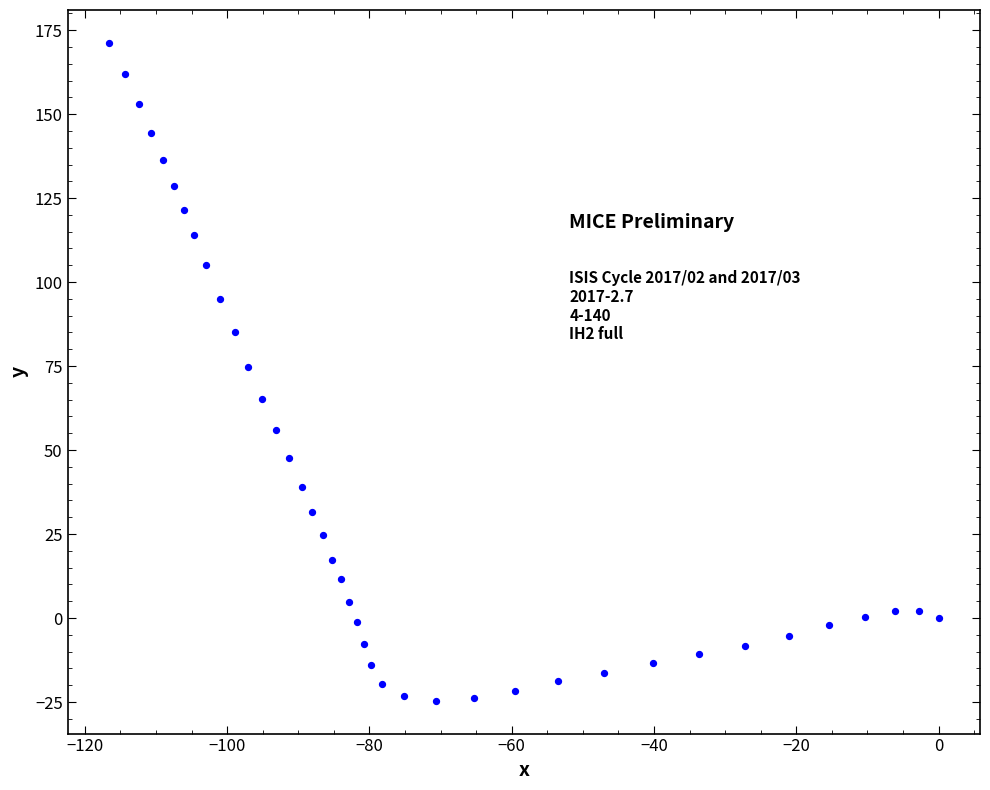

What is the range of Y values (max minus min)?

195.8